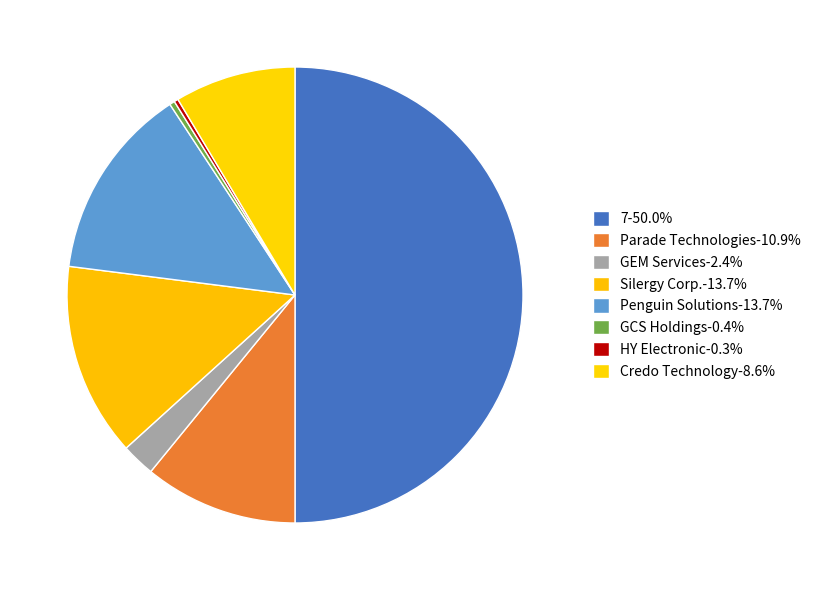

How many segments does this pie chart have?

8